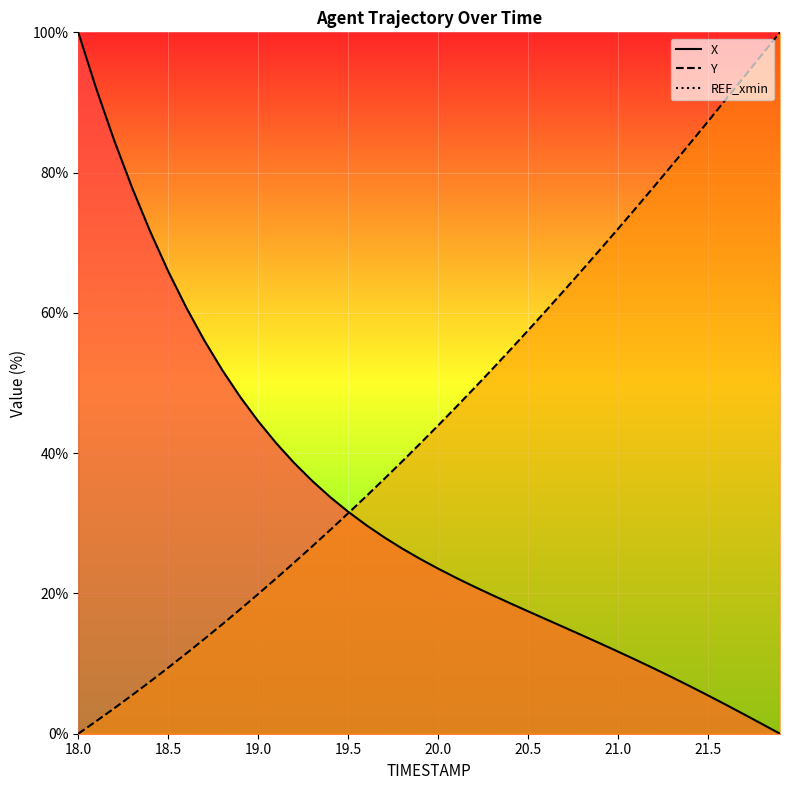

True or false: Y and REF_xmin cross at least once.

False